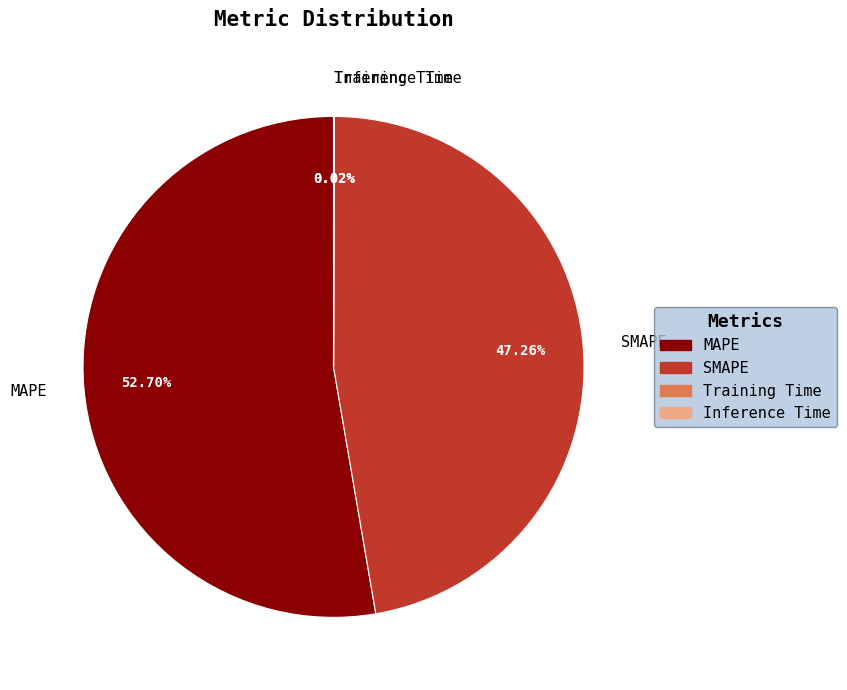

Which slice is the largest?

MAPE